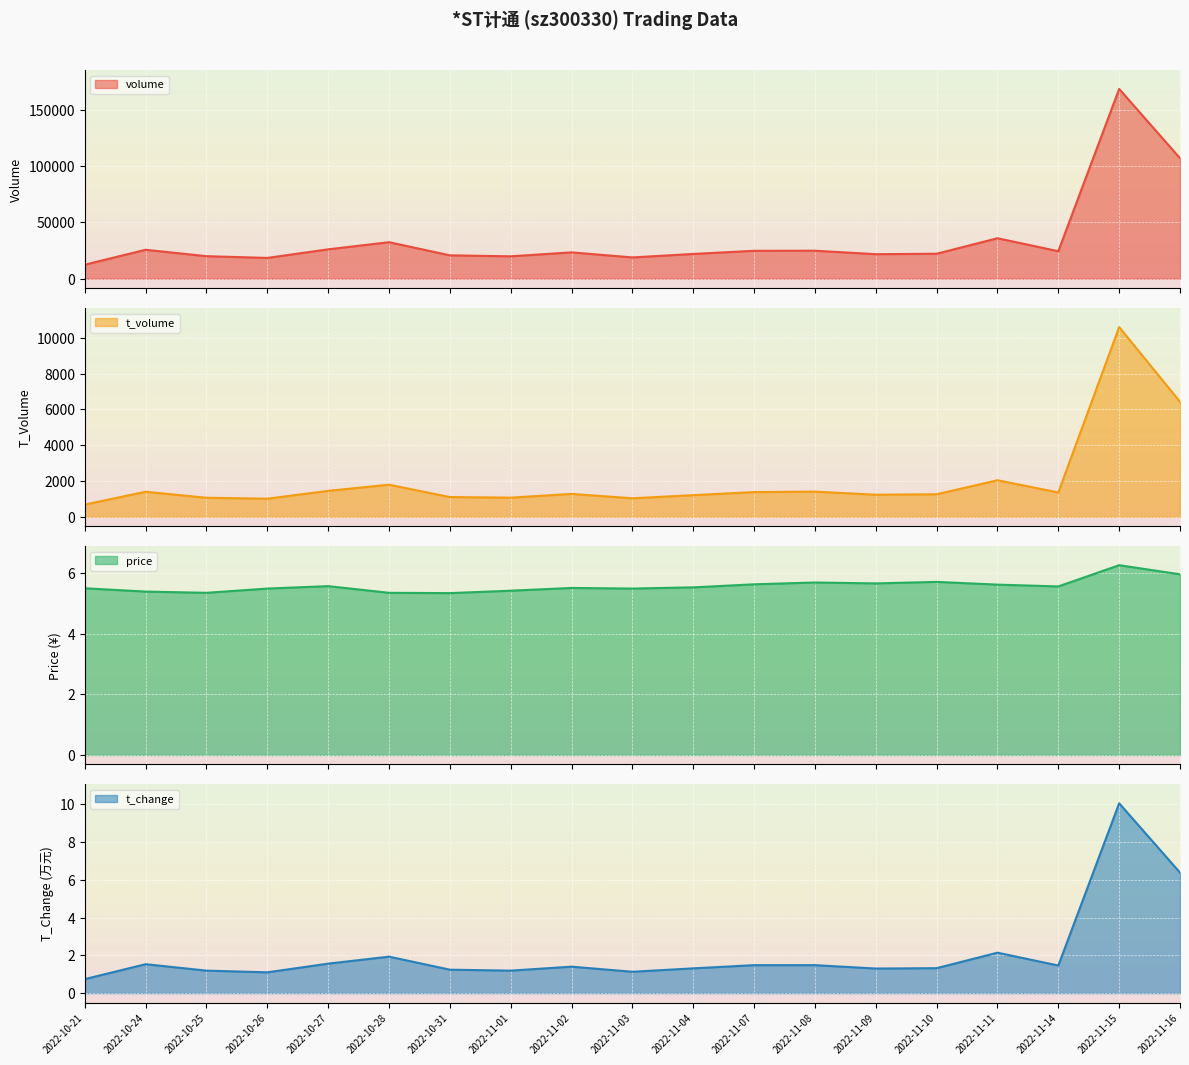

At which label is t_change closest to 5?

2022-11-16